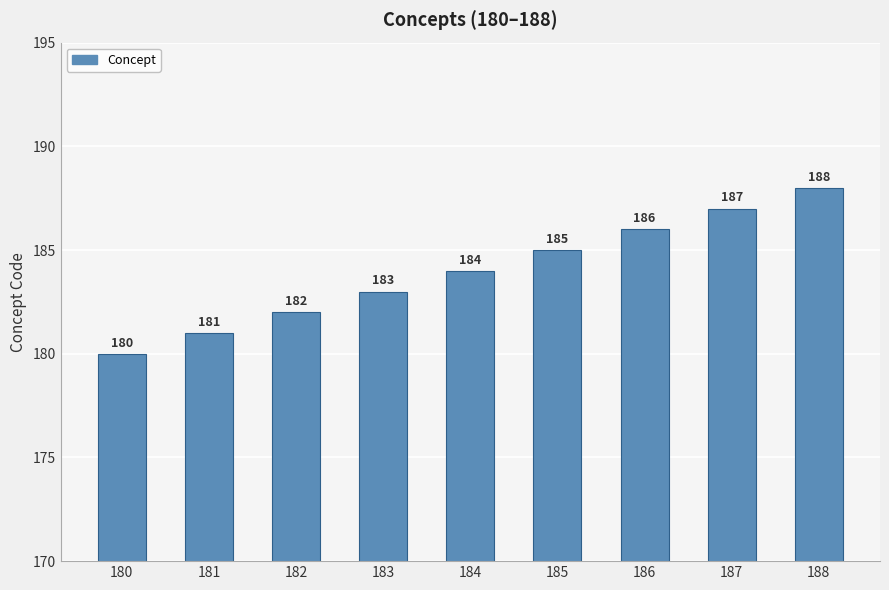

What is the difference between the maximum and minimum values?

8